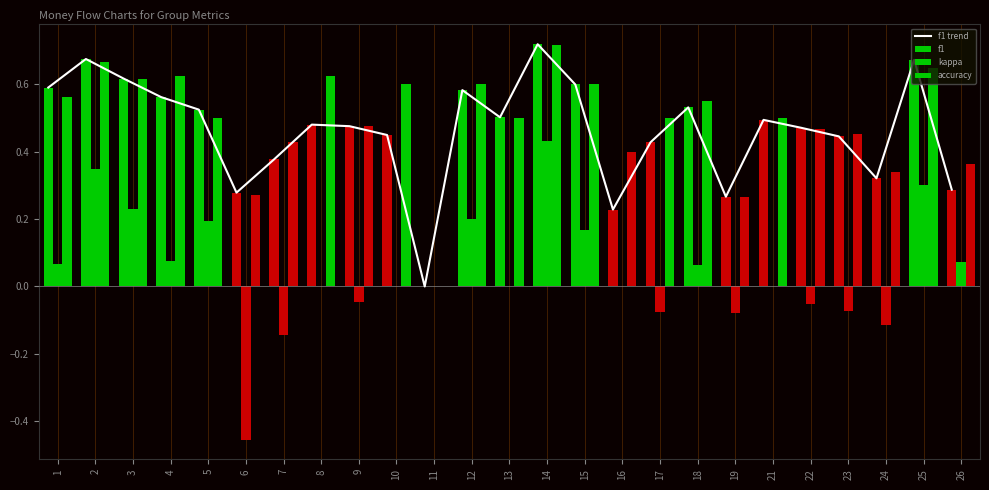

Reading left to right, what are all the values shown in this chart?

f1 trend: 0.6	0.7	0.6	0.6	0.5	0.3	0.4	0.5	0.5	0.5	0.0	0.6	0.5	0.7	0.6	0.2	0.4	0.5	0.3	0.5	0.5	0.4	0.3	0.7	0.3
f1: 0.6	0.7	0.6	0.6	0.5	0.3	0.4	0.5	0.5	0.5	0.0	0.6	0.5	0.7	0.6	0.2	0.4	0.5	0.3	0.5	0.5	0.4	0.3	0.7	0.3
kappa: 0.1	0.3	0.2	0.1	0.2	-0.5	-0.1	0.0	-0.0	0.0	0.0	0.2	0.0	0.4	0.2	0.0	-0.1	0.1	-0.1	0.0	-0.1	-0.1	-0.1	0.3	0.1
accuracy: 0.6	0.7	0.6	0.6	0.5	0.3	0.4	0.6	0.5	0.6	0.0	0.6	0.5	0.7	0.6	0.4	0.5	0.6	0.3	0.5	0.5	0.5	0.3	0.7	0.4